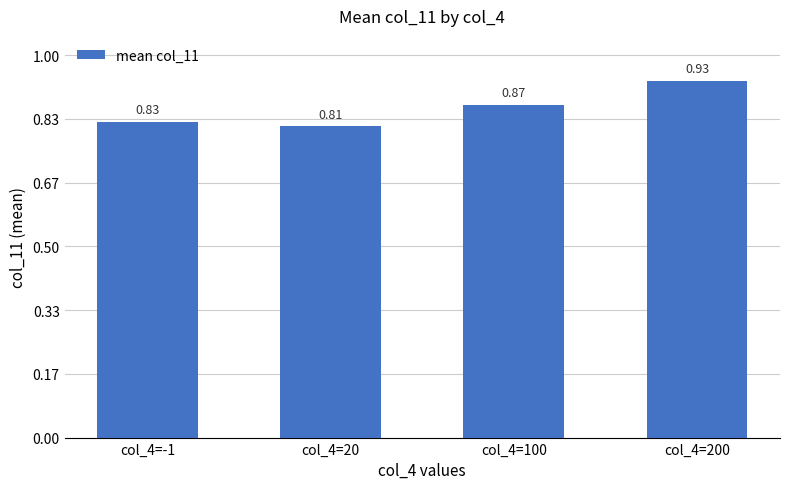

Between col_4=-1 and col_4=200, which is larger?

col_4=200